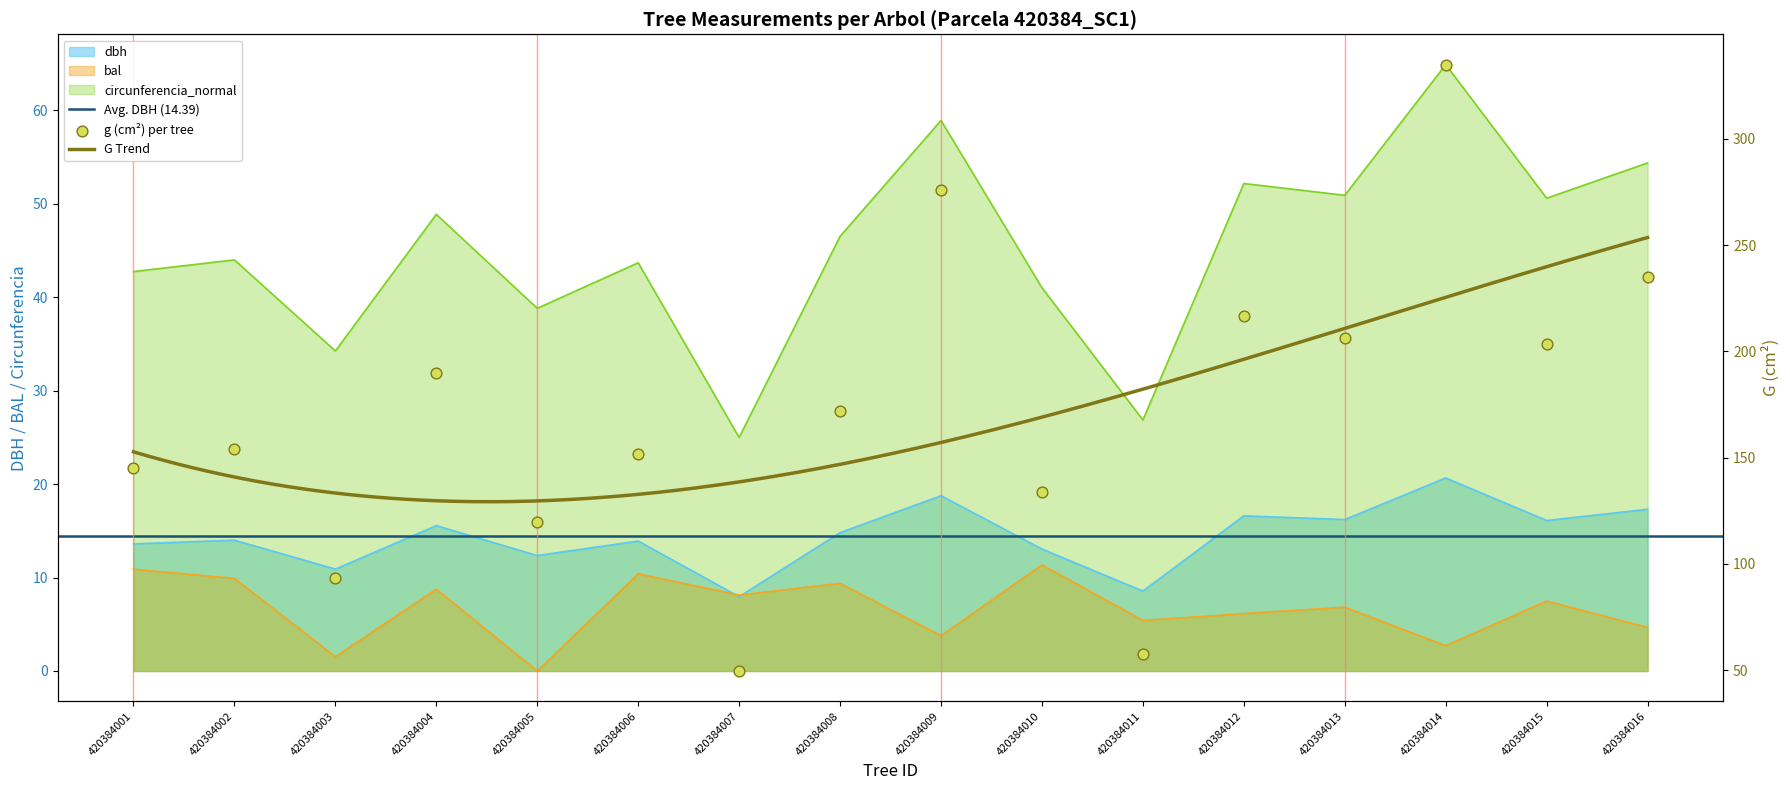

Which series has the widest spread of Y values?

g